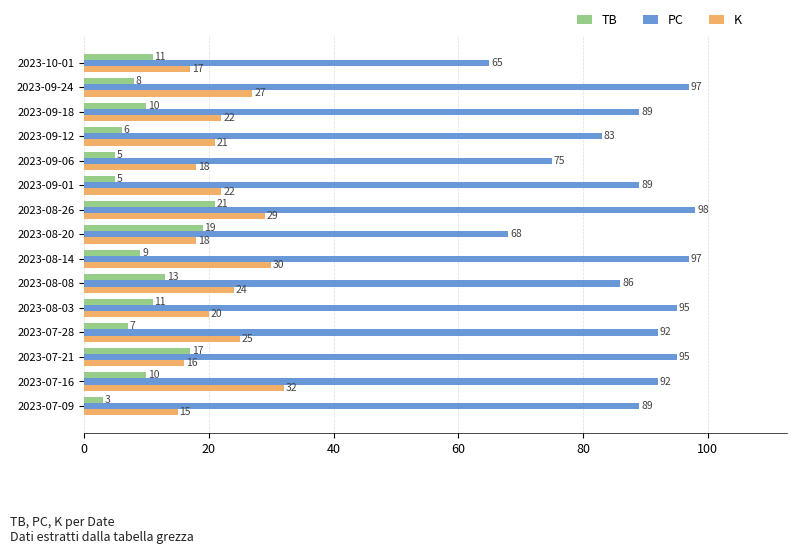

Which label corresponds to the largest value in the chart?

2023-08-26